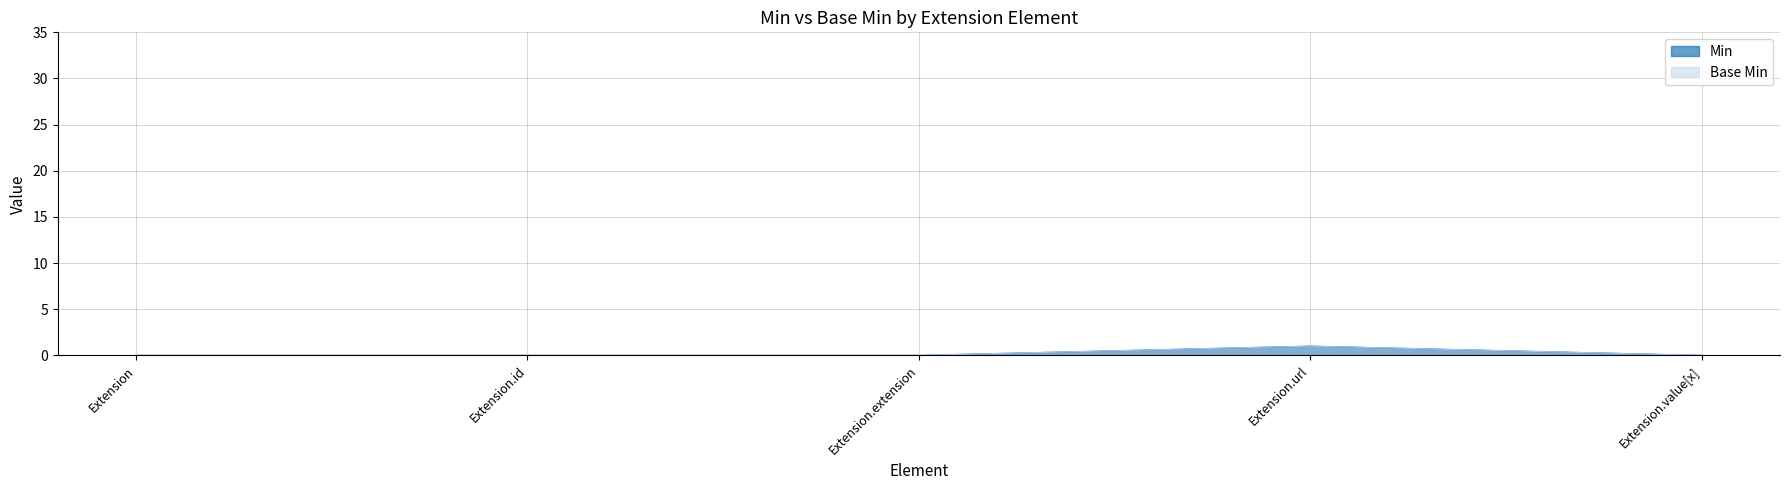

True or false: Min and Base Min intersect in this chart.

False